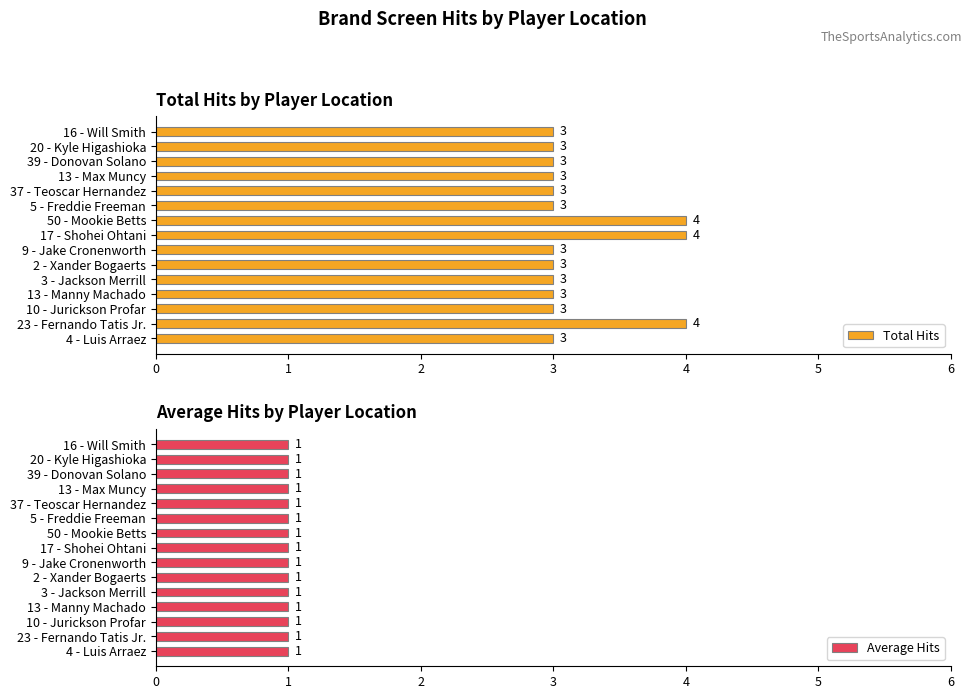

How many groups of bars are there?

15